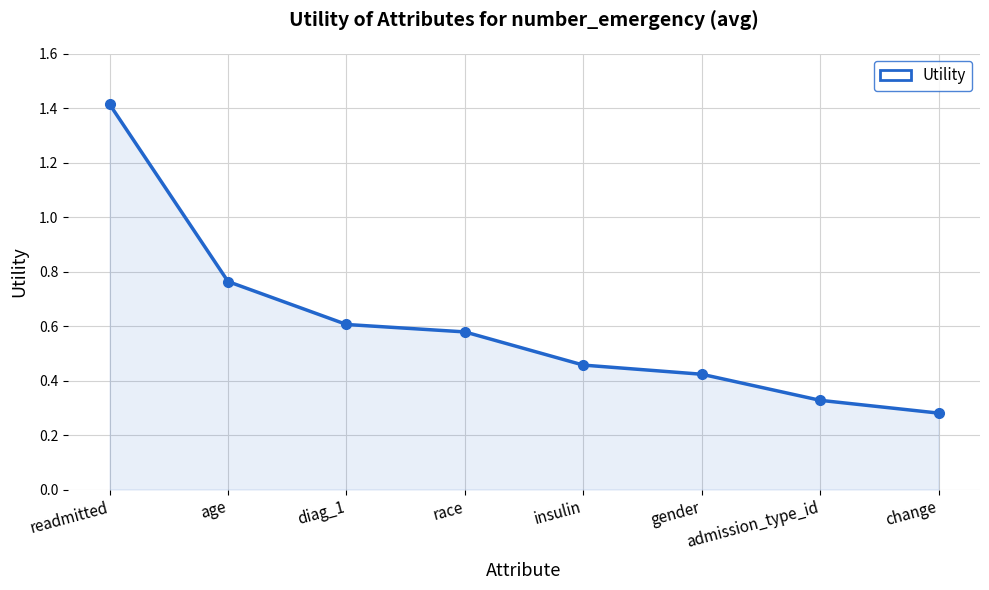

At which category does the chart reach its peak across all series?

readmitted